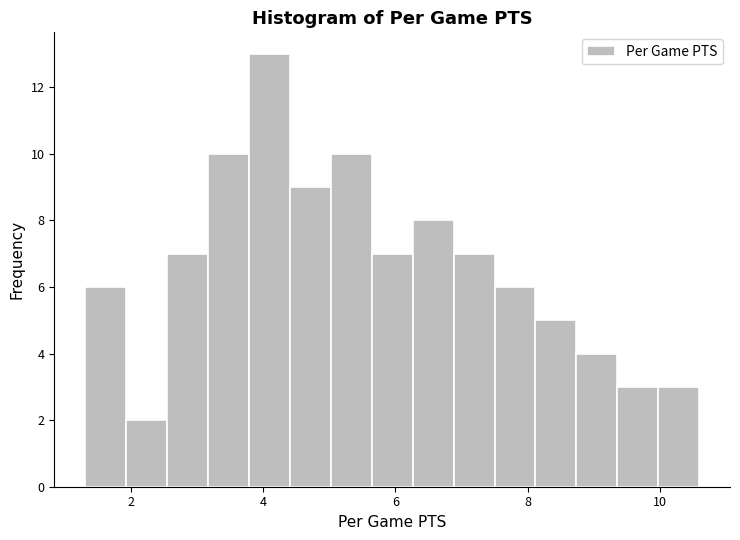

Read against the x-axis, roughly where is the centre of the tallest bar?

4.0